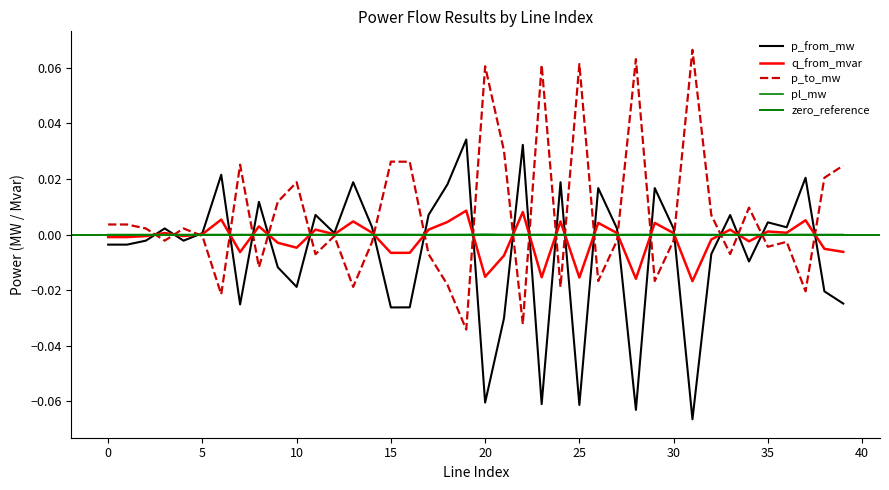

At which label does p_from_mw reach its minimum?

31